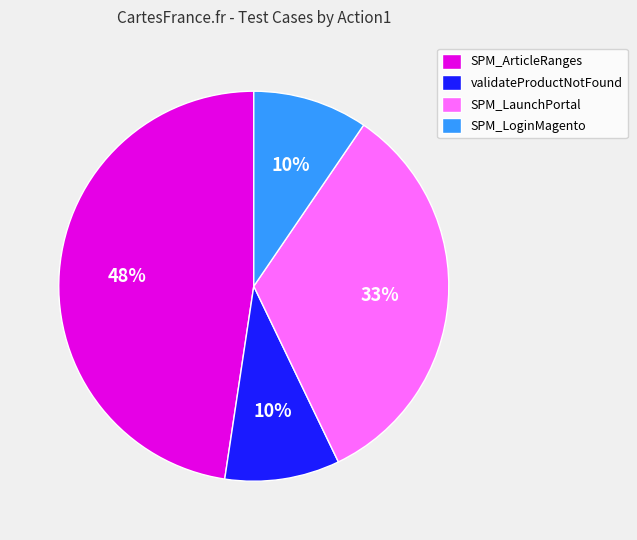

To the nearest percent, what is the average slice percentage?

25%